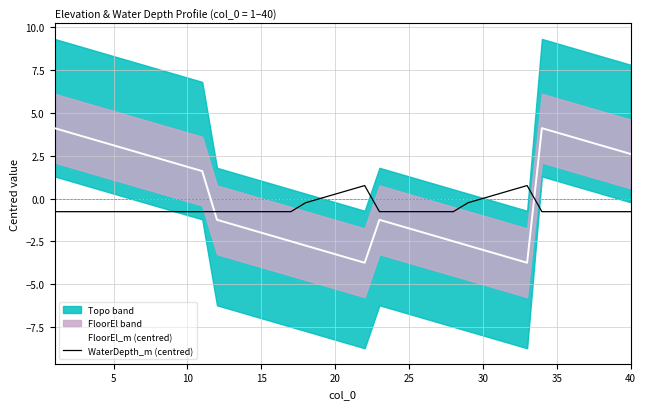

True or false: WaterDepth_m (centred) has more than 0 interior local peaks.

True